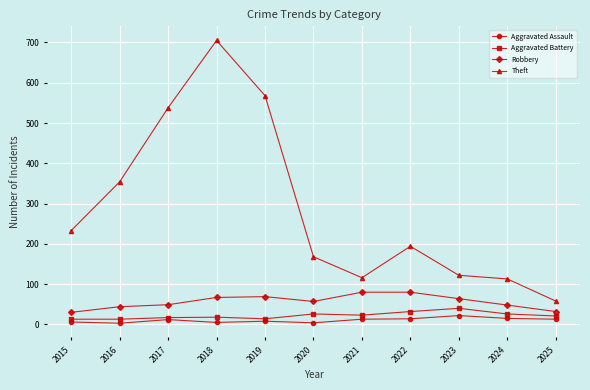

What is the approximate value of Theft at 2023, to the nearest 50?

100